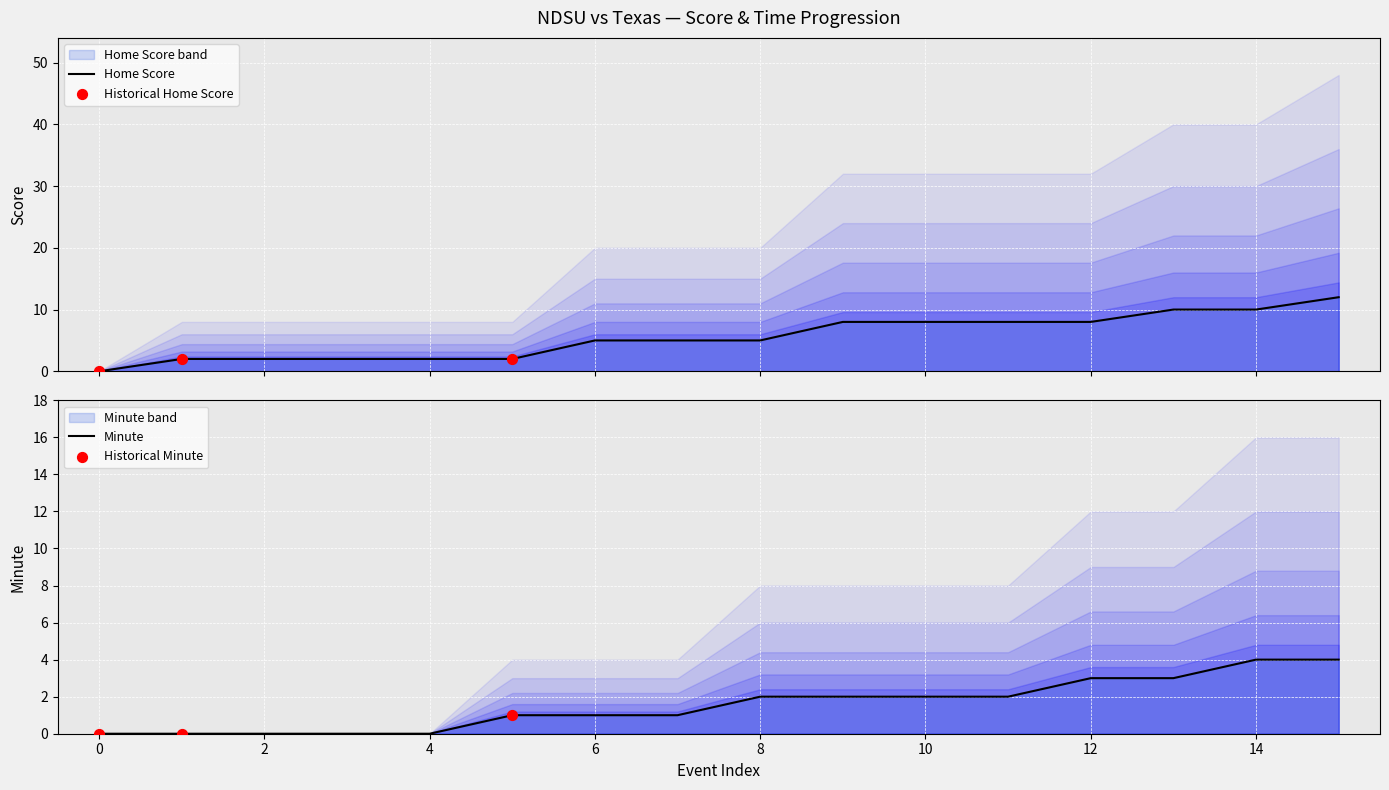

Which series has the largest Y range (max minus min)?

Home Score